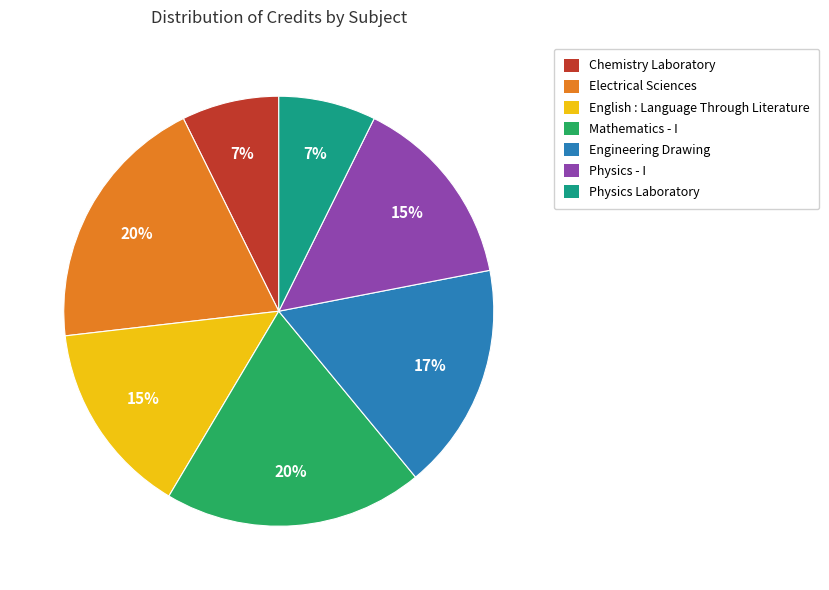

Approximately how many times larger is the value at Chemistry Laboratory compared to Physics - I?

0.5